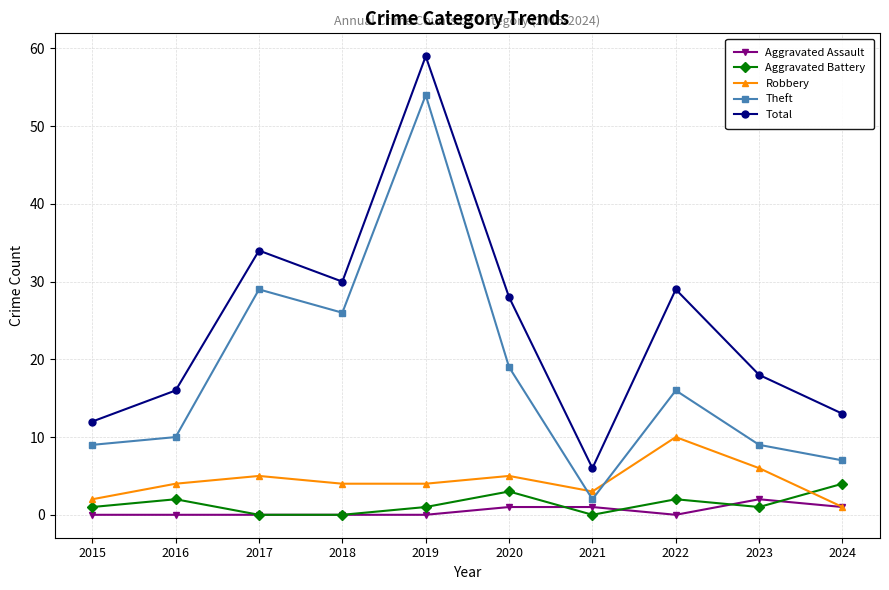

Does the chart display data point markers on the line(s)?

Yes